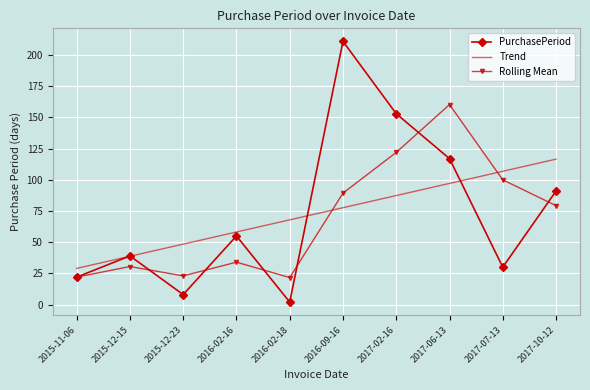

The Trend series shows 148.1 at 2017-02-16. True or false?

False